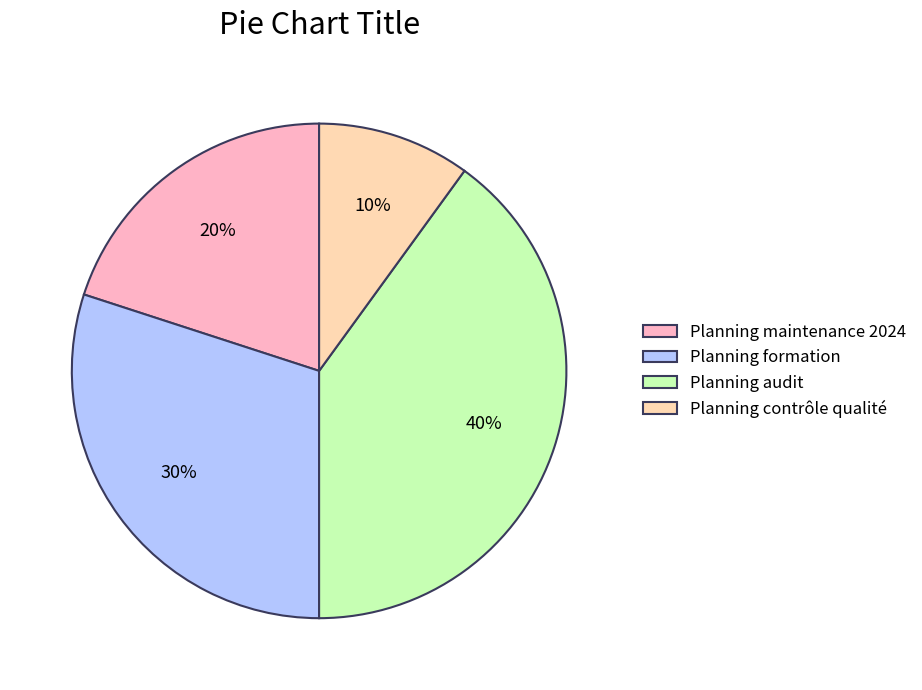

Is Planning formation the majority of the pie?

No